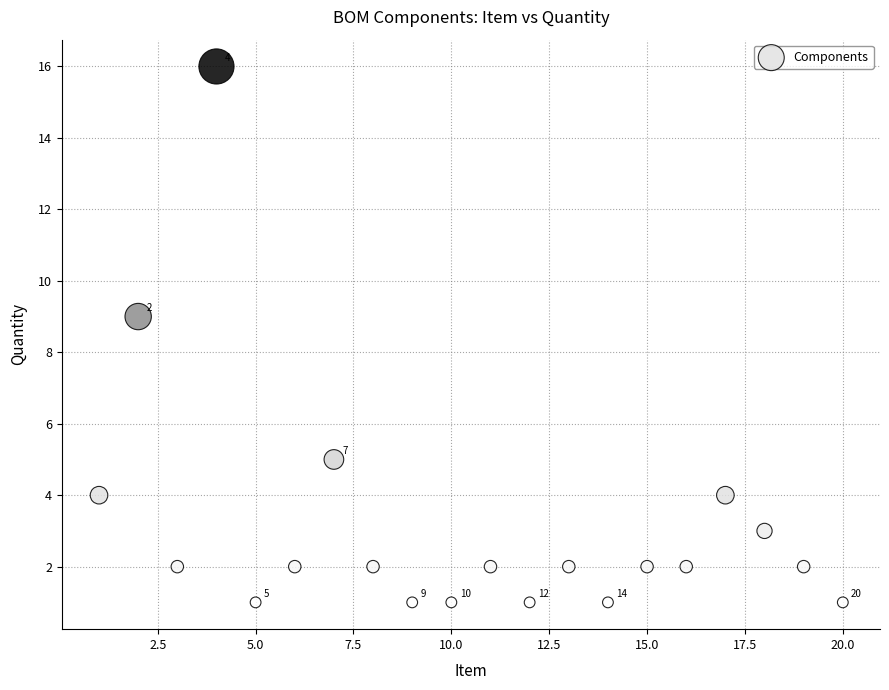

What Y value in the scatter plot is closest to 8?

9